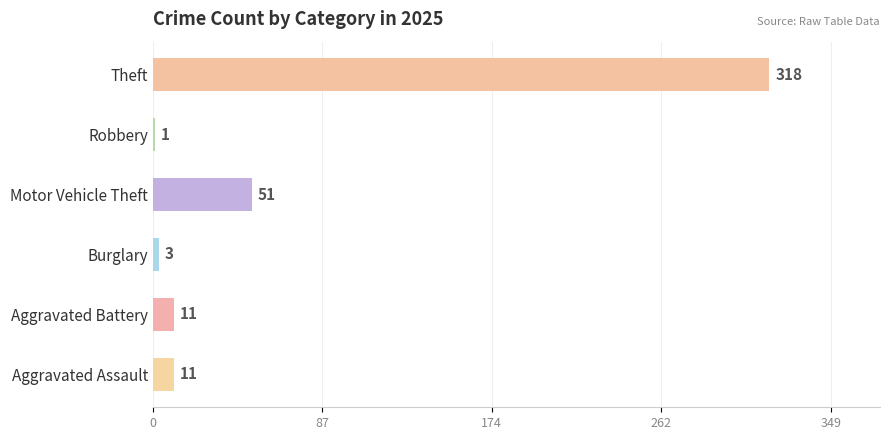

What is the approximate value at Aggravated Battery?

11